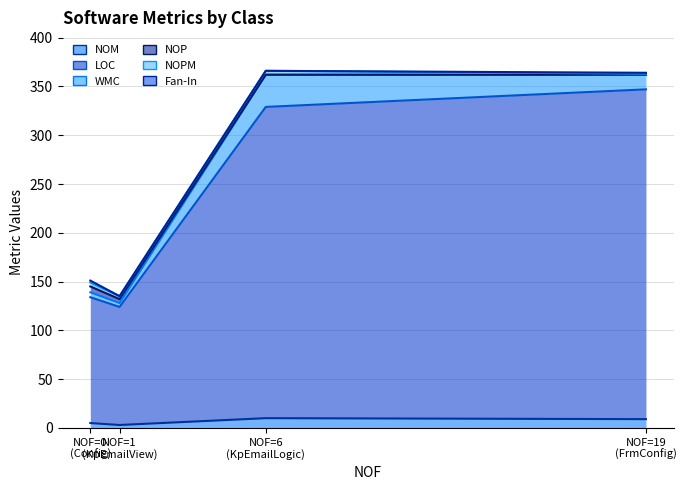

What are all the series names shown in the legend?

NOM (line), LOC (line), WMC (line), NOP (line), NOPM (line), Fan-In (line)